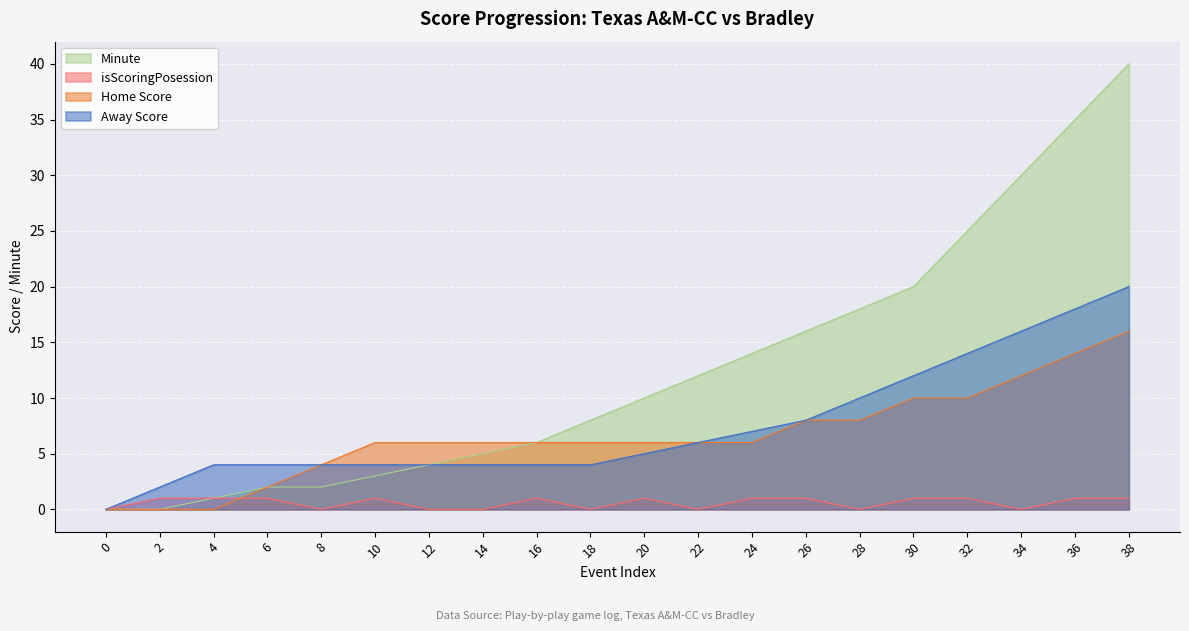

Which series has the largest total across all categories?

Minute